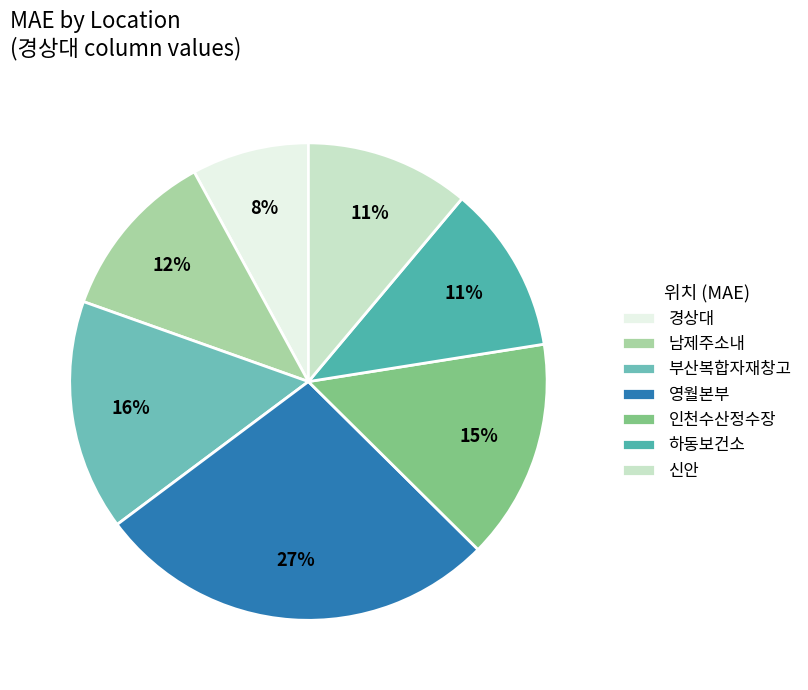

What percentage is the 하동보건소 slice, to the nearest percent?

11%